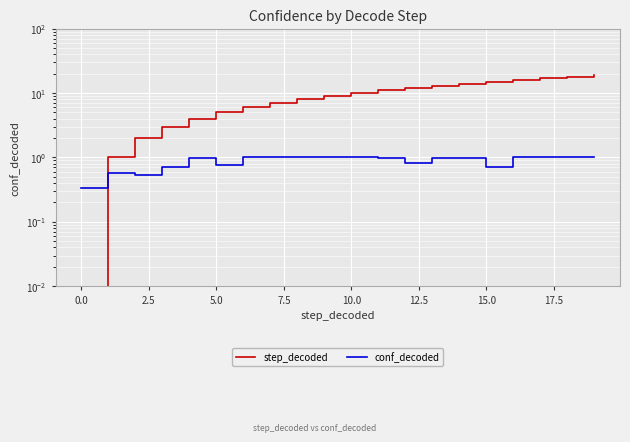

True or false: step_decoded and conf_decoded cross at least once.

True